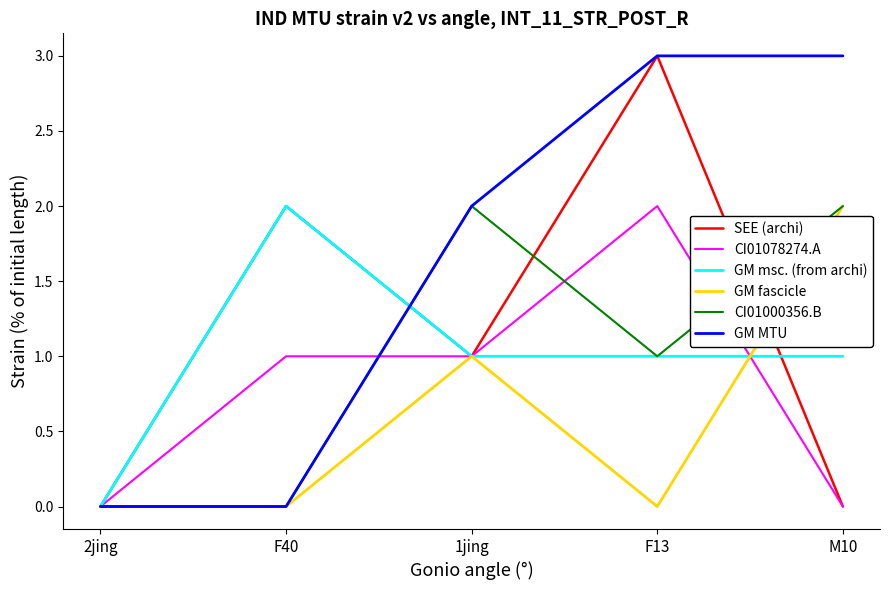

What position from the left is F40?

2